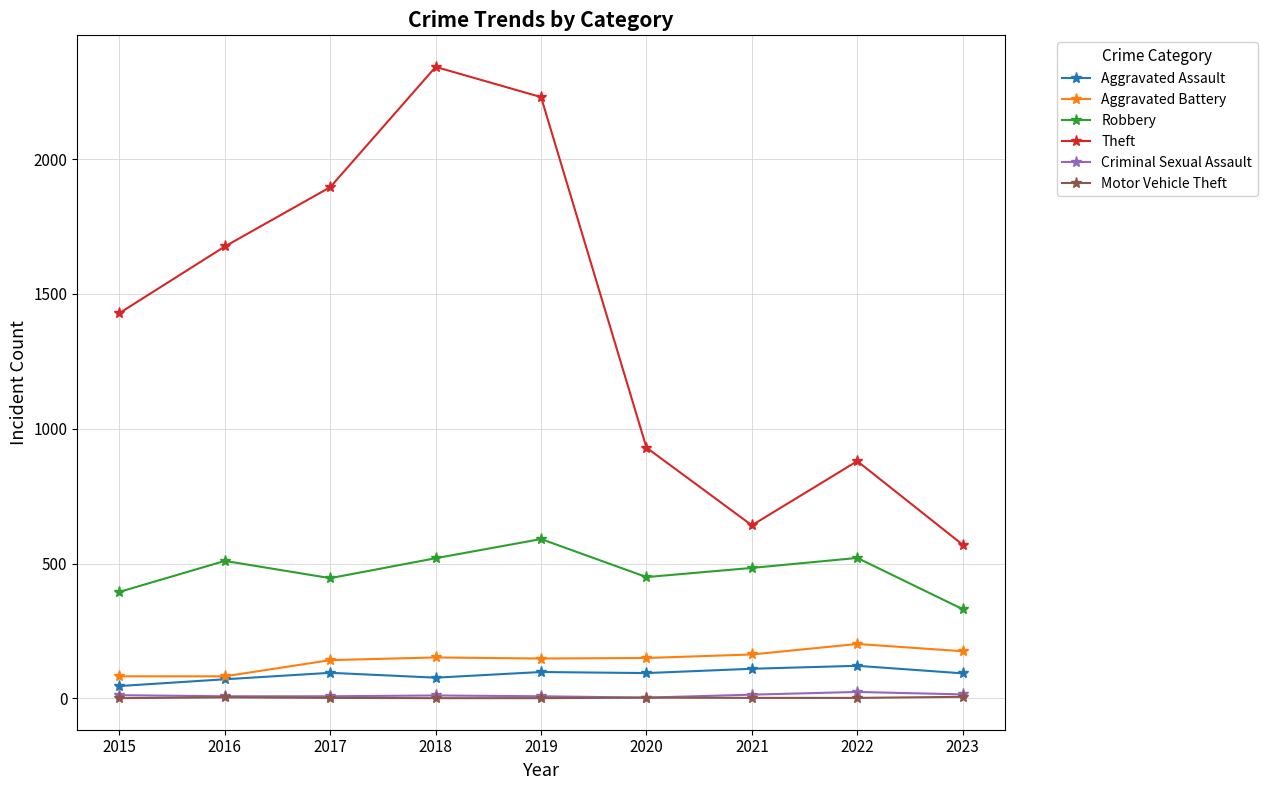

Which series has the largest range (max minus min)?

Theft